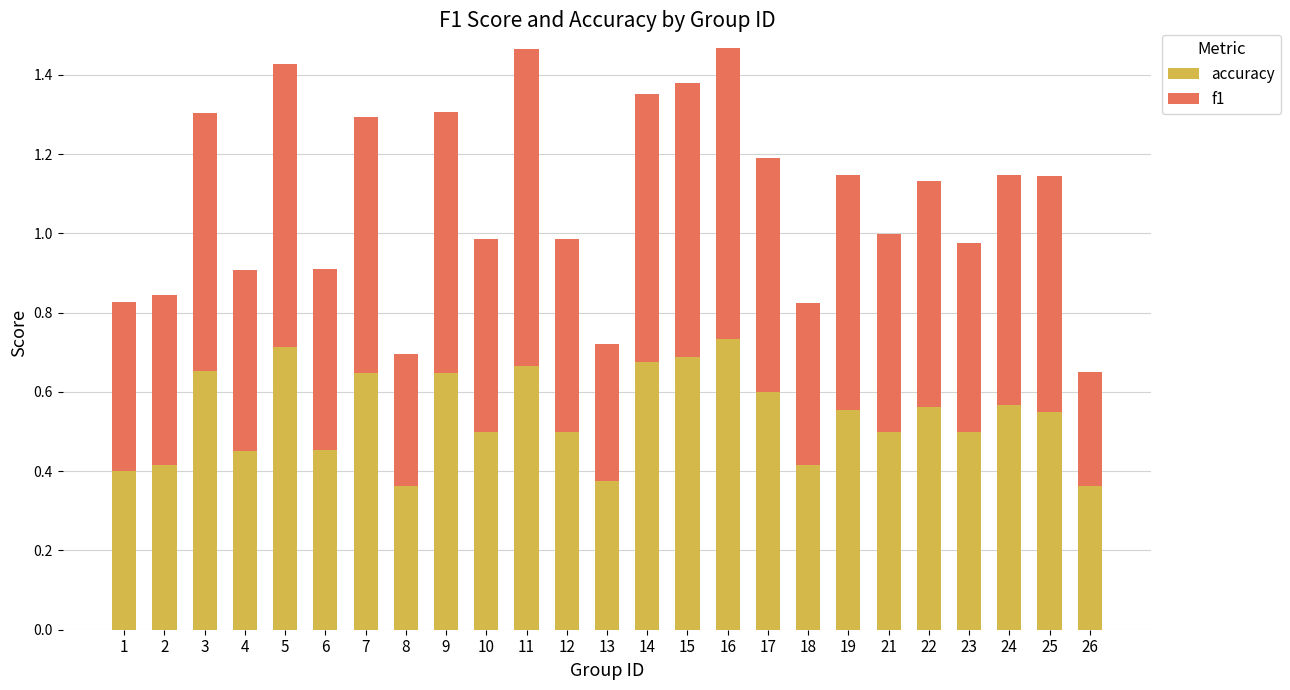

How many accuracy values are between 0 and 1?

25